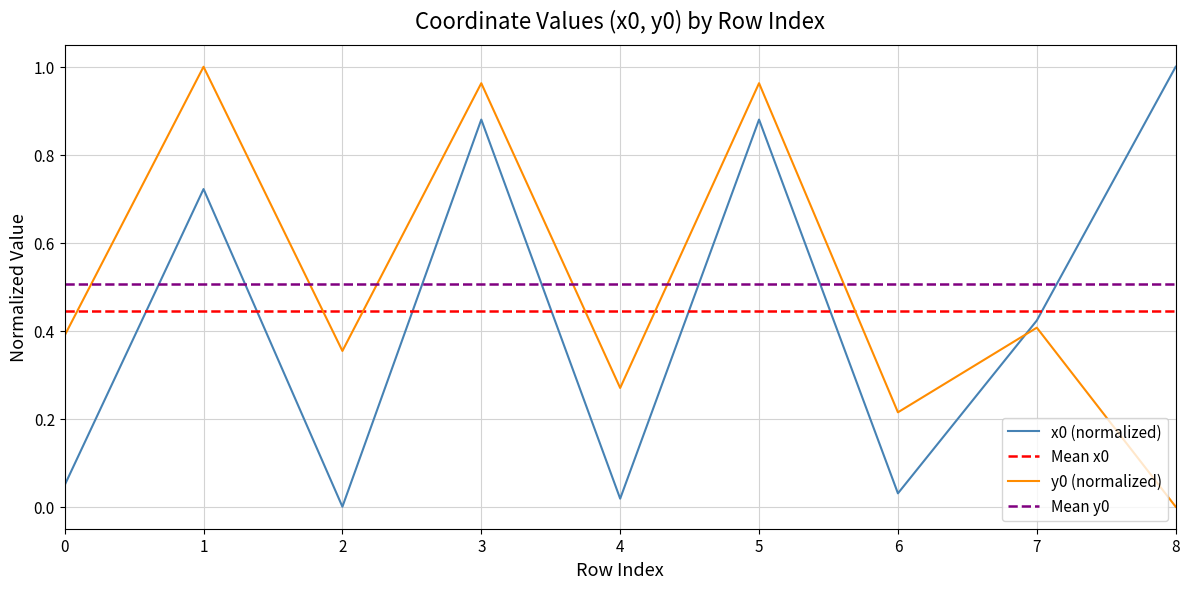

Which series has the largest range (max minus min)?

x0